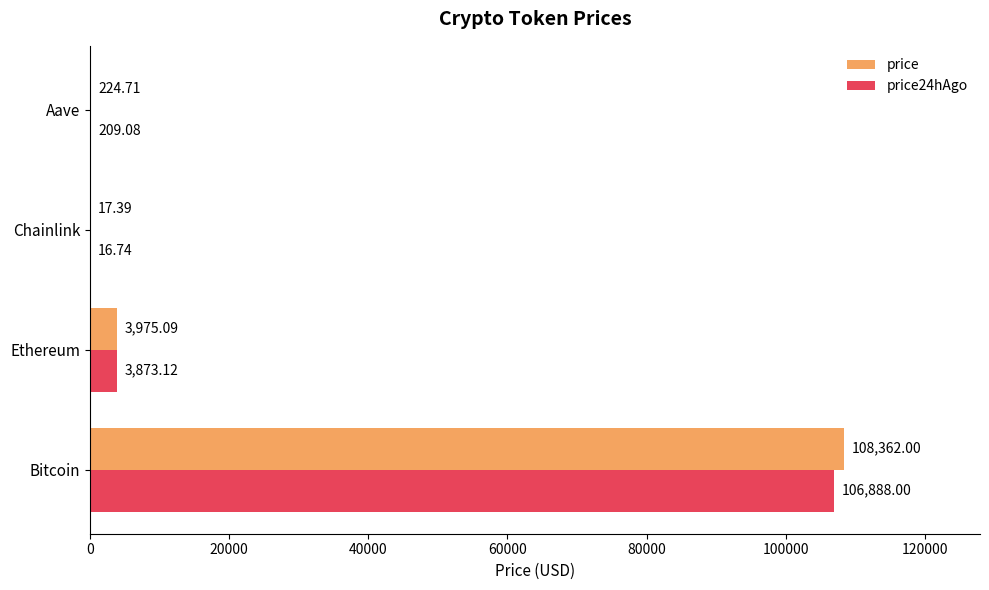

Which label corresponds to the largest value in the chart?

Bitcoin